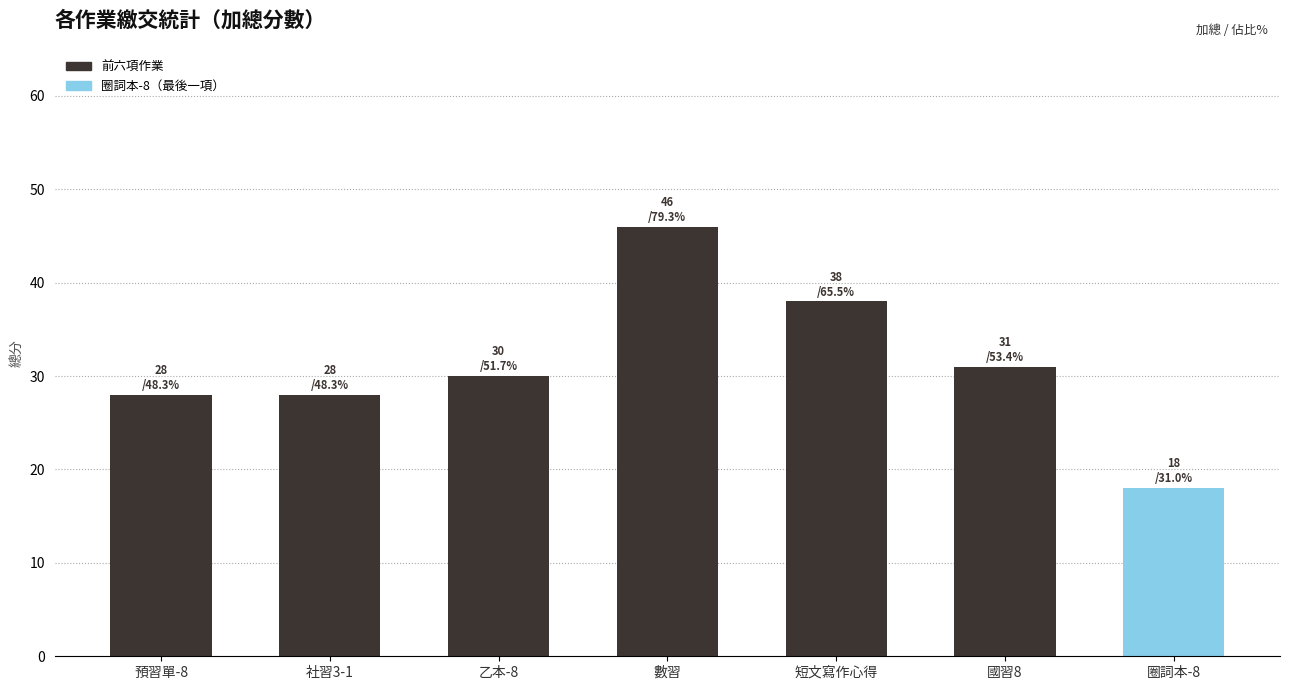

Reading right to left, transcribe all the data shown in this chart.

圈詞本-8=18	國習8=31	短文寫作心得=38	數習=46	乙本-8=30	社習3-1=28	預習單-8=28